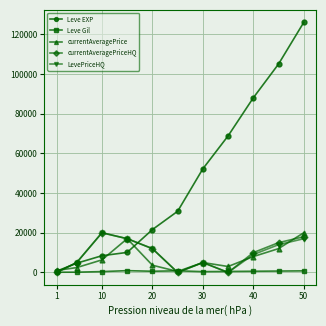

How many lines are shown in the chart?

5